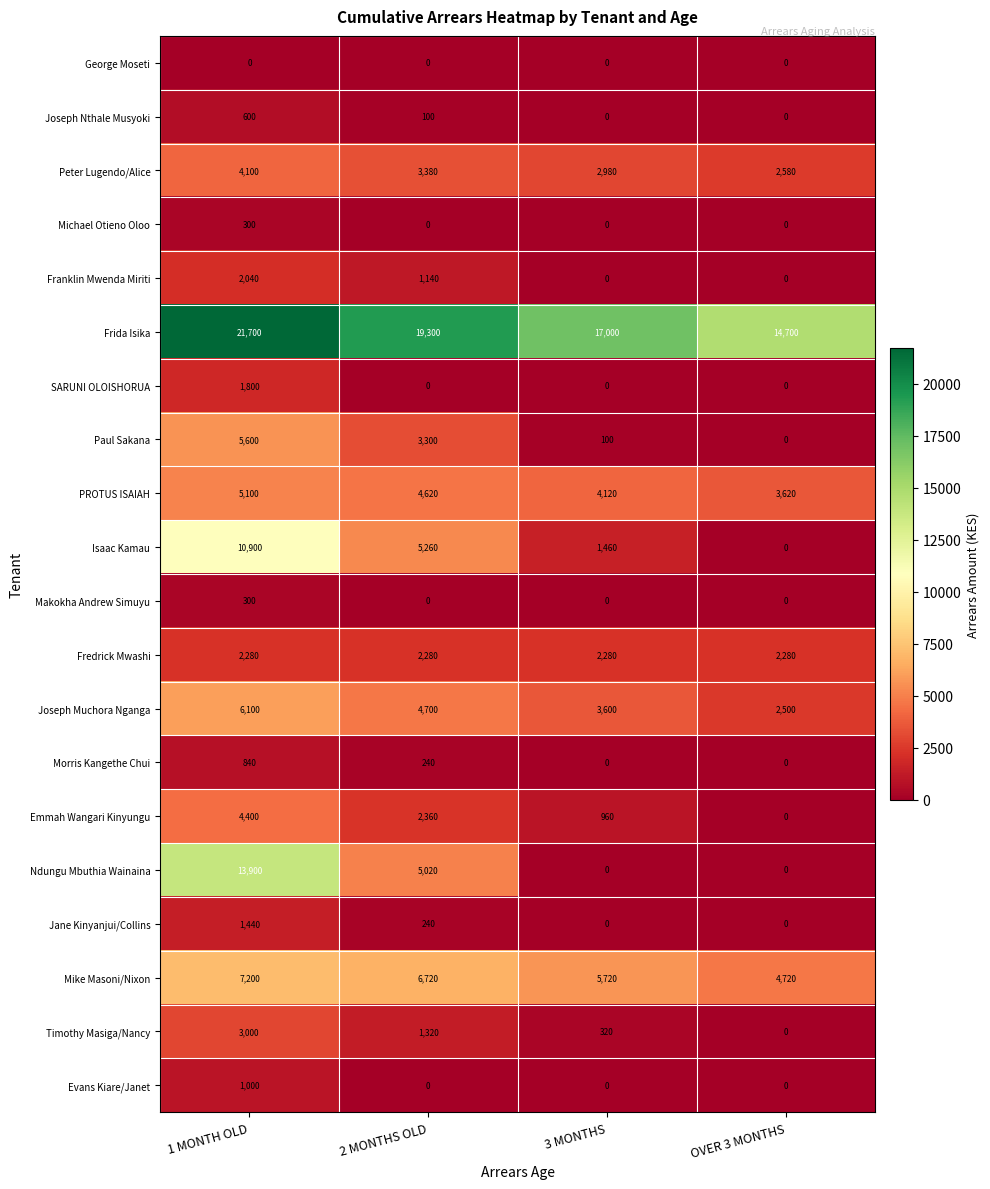

Which series has the largest total across all categories?

Frida Isika